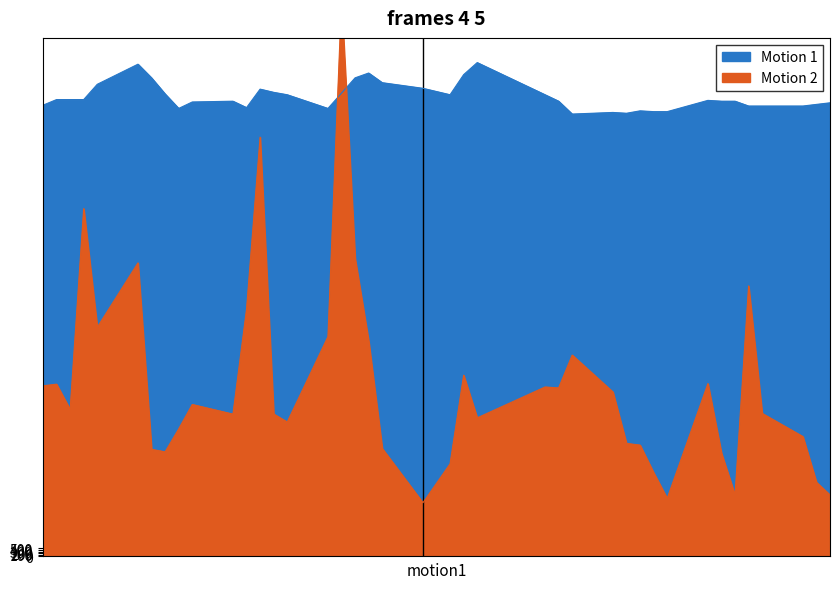

What is the highest value of the Motion 1 series?

30494